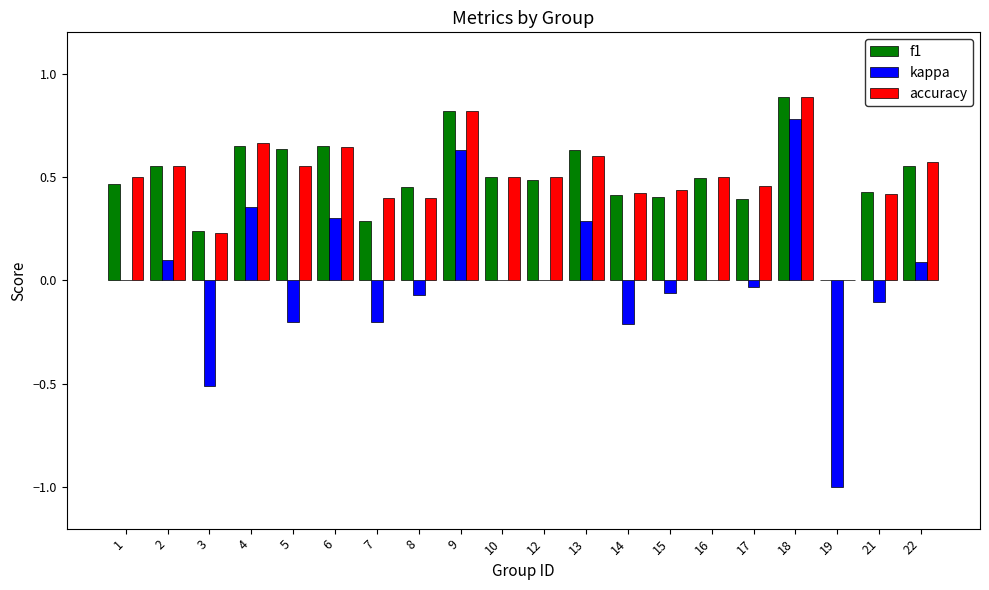

Is the value of accuracy at 4 greater than the value of f1 at 15?

Yes